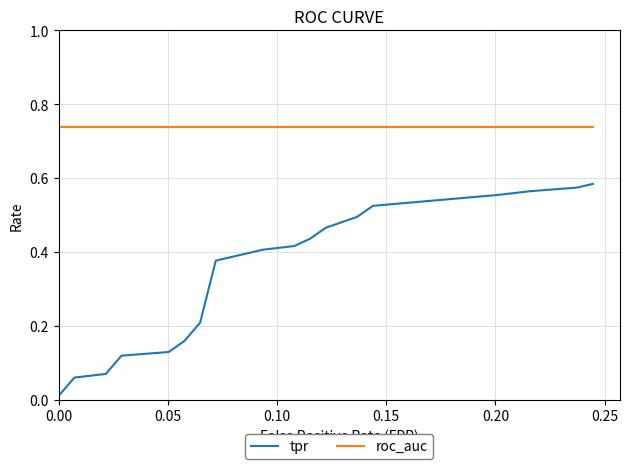

Which series has the largest total across all categories?

roc_auc